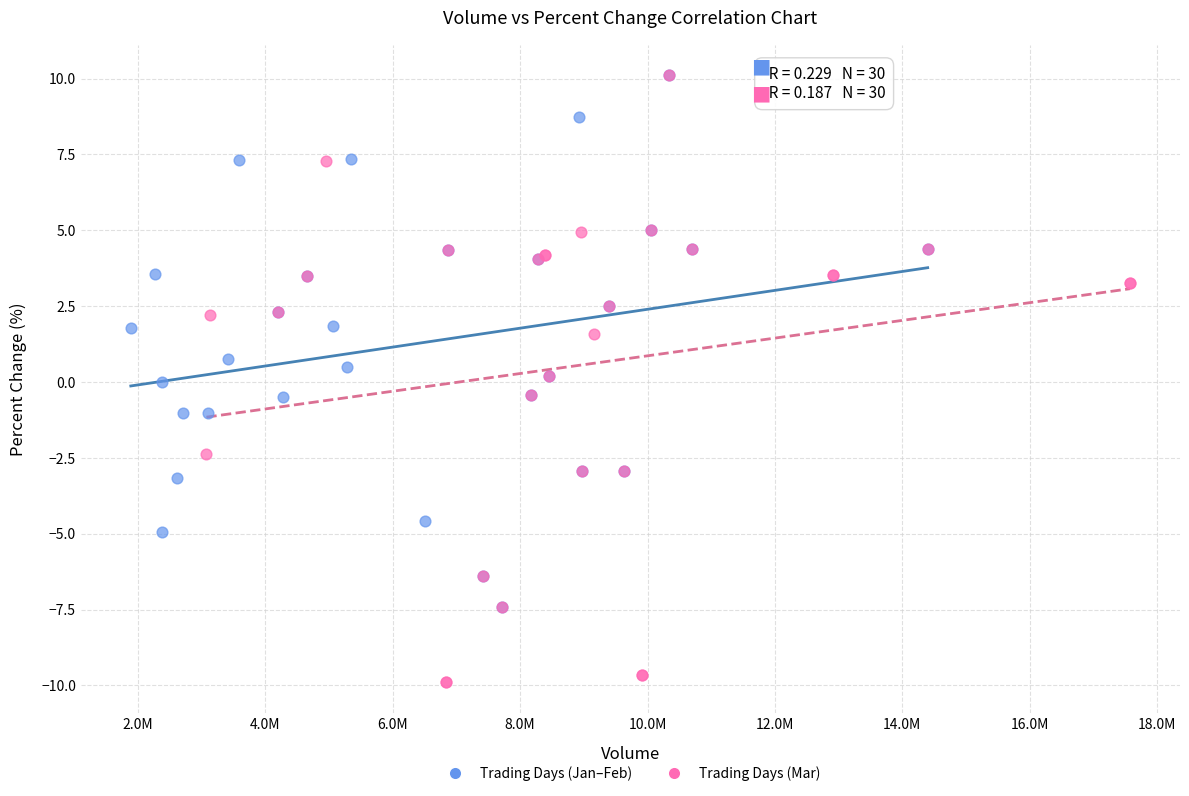

Which series contains the lowest Y value?

Trading Days (Mar)